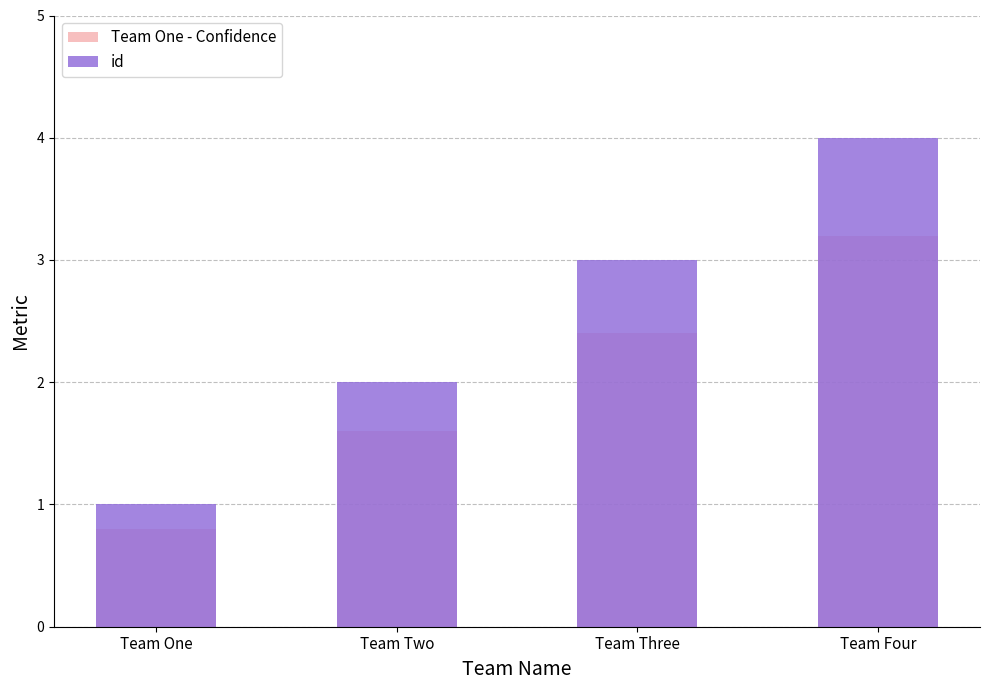

What is the average value of the id series?

2.5